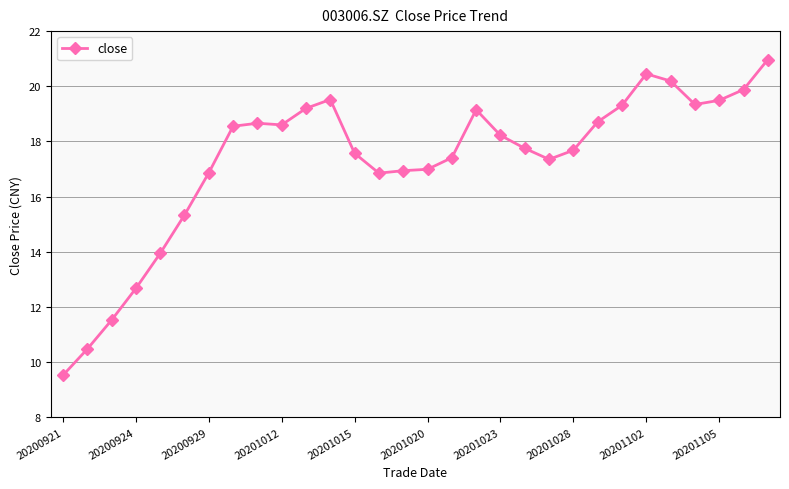

True or false: the data has more than 1 interior local peaks.

True